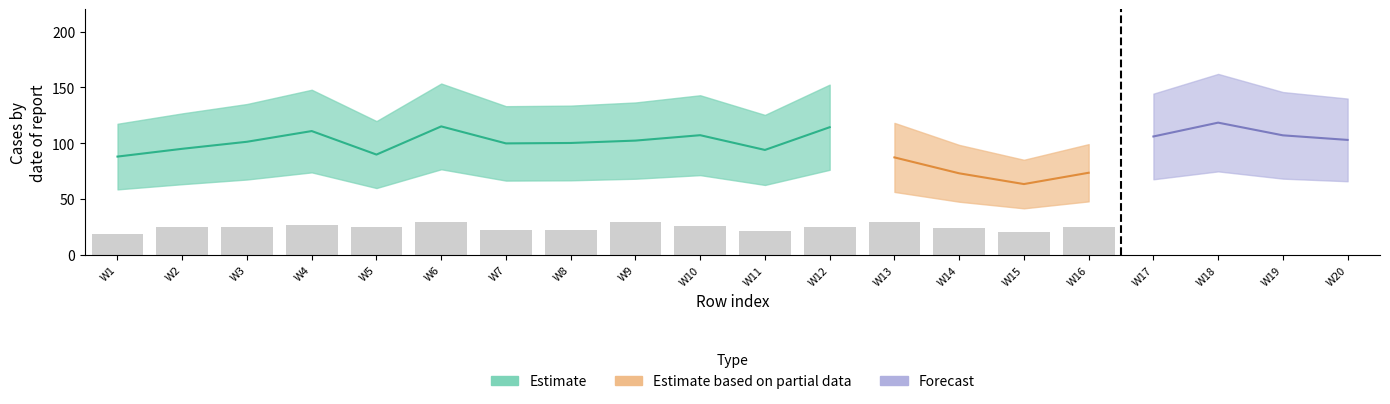

Approximately how many times larger is the value at W7 compared to W9?

0.8